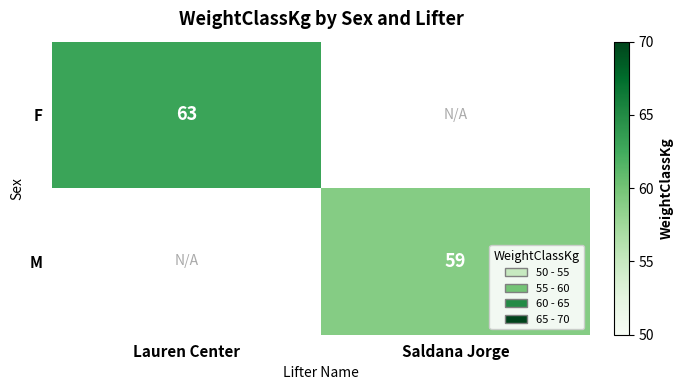

Is it true that M equals 59 at Saldana Jorge?

True